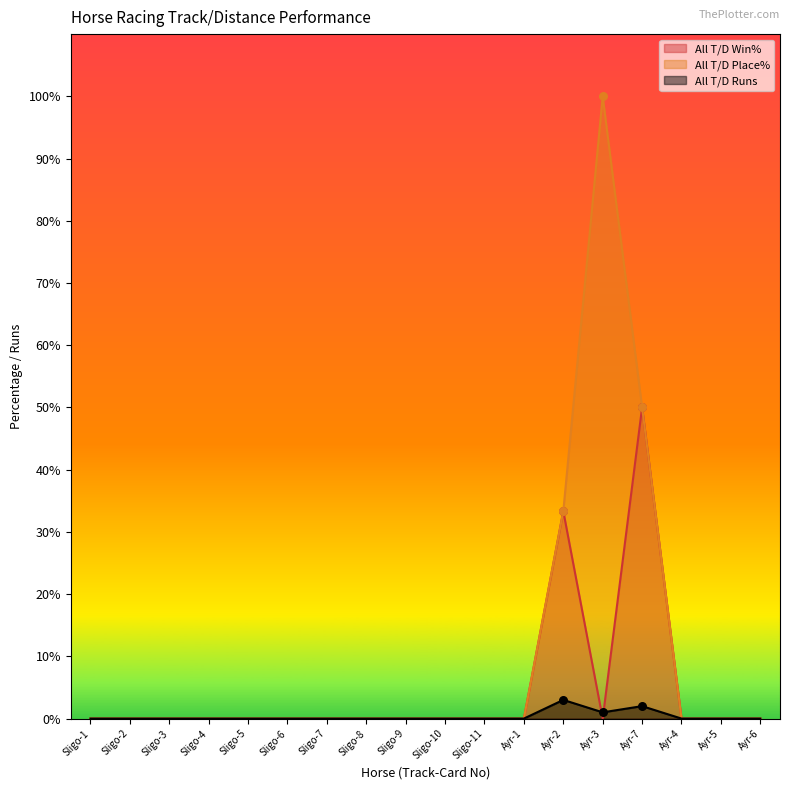

Is the value of All T/D Runs at Sligo-5 greater than the value of All T/D Place% at Sligo-5?

No